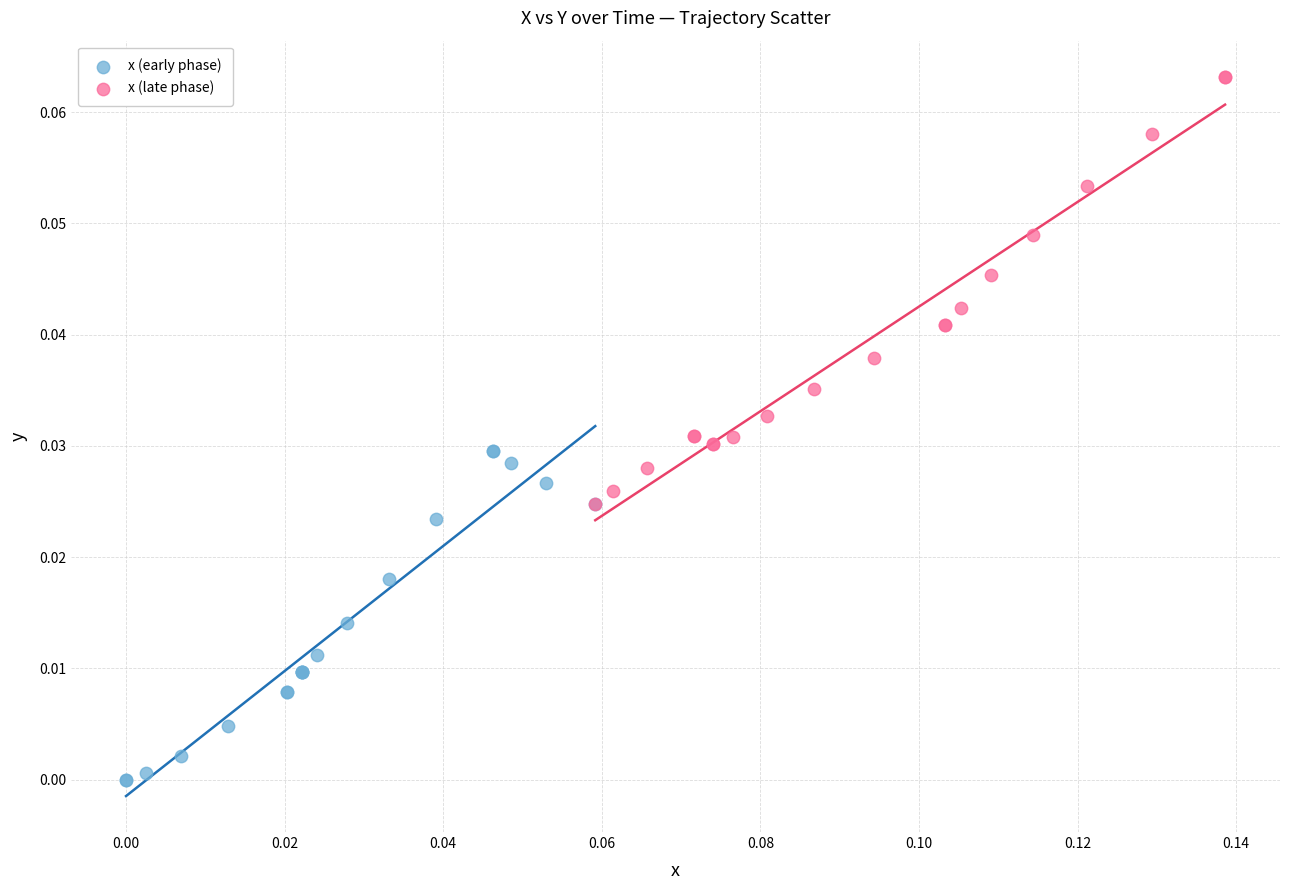

Which series has the largest Y range (max minus min)?

x (late phase)